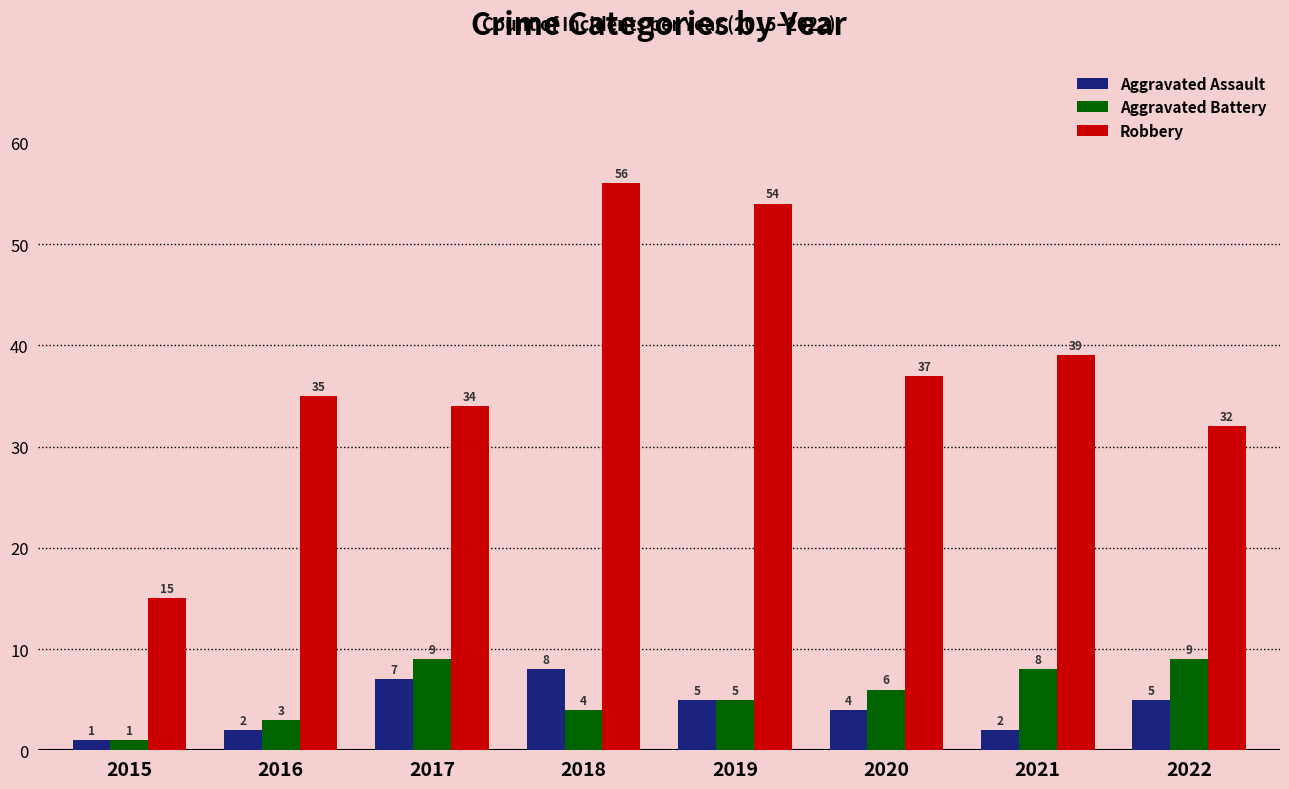

How many values in the Aggravated Battery series are below 6?

4